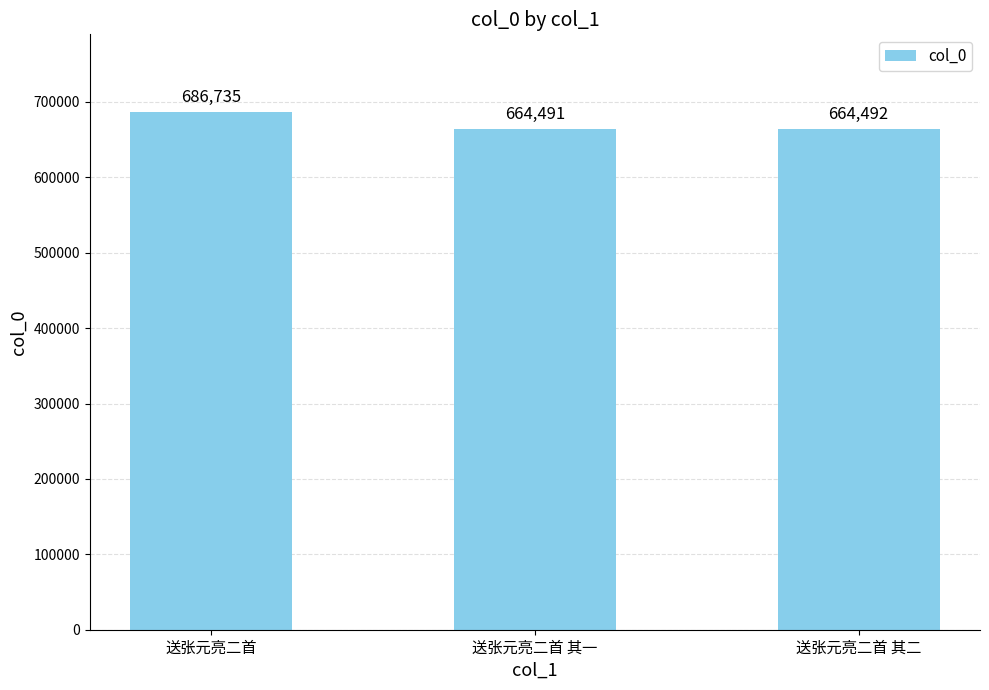

Which label corresponds to the smallest value in the chart?

送张元亮二首 其一